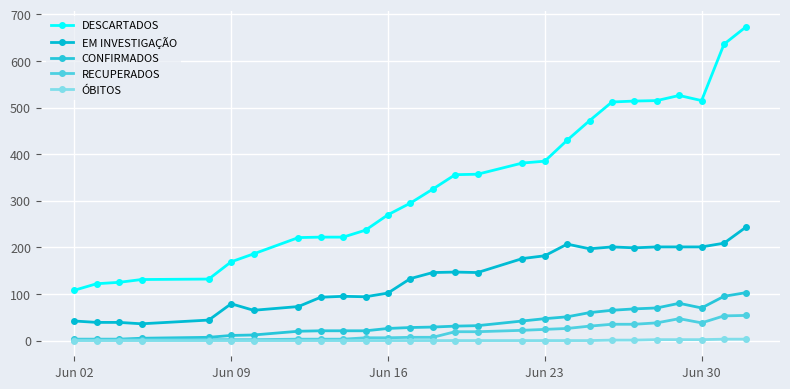

Does the chart have visible grid lines?

Yes